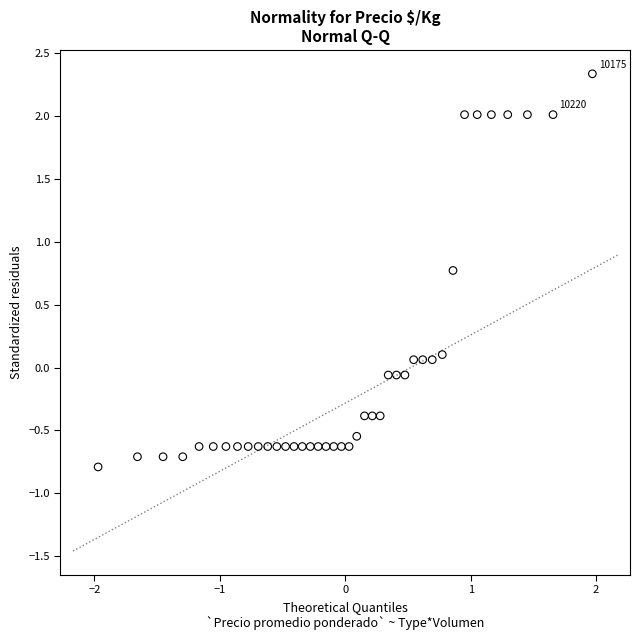

What is the range of X values (max minus min)?

3.9